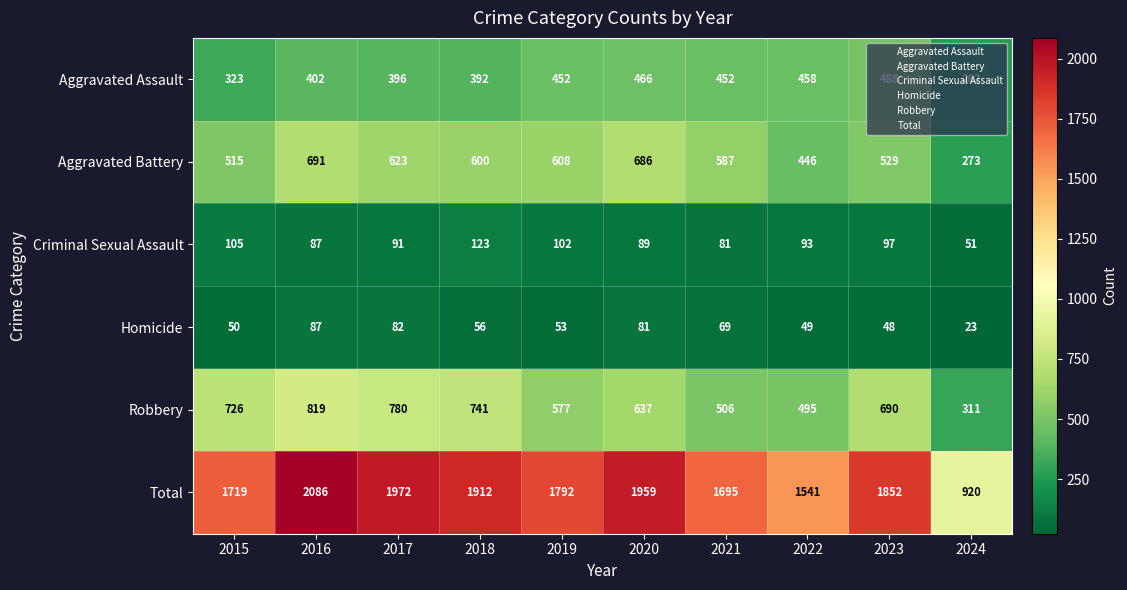

What is the sum of the Aggravated Battery values at 2020 and 2022?

1132